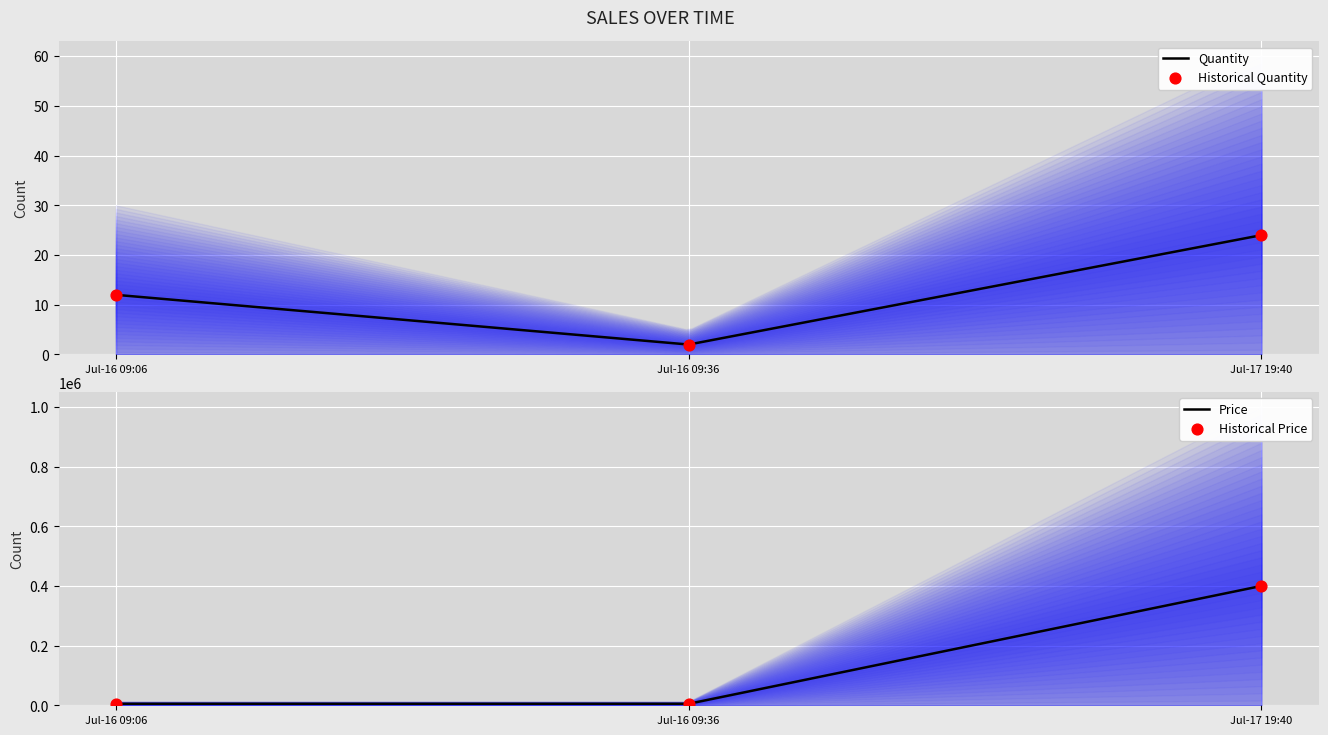

What are all the series names shown in the legend?

quantity, price